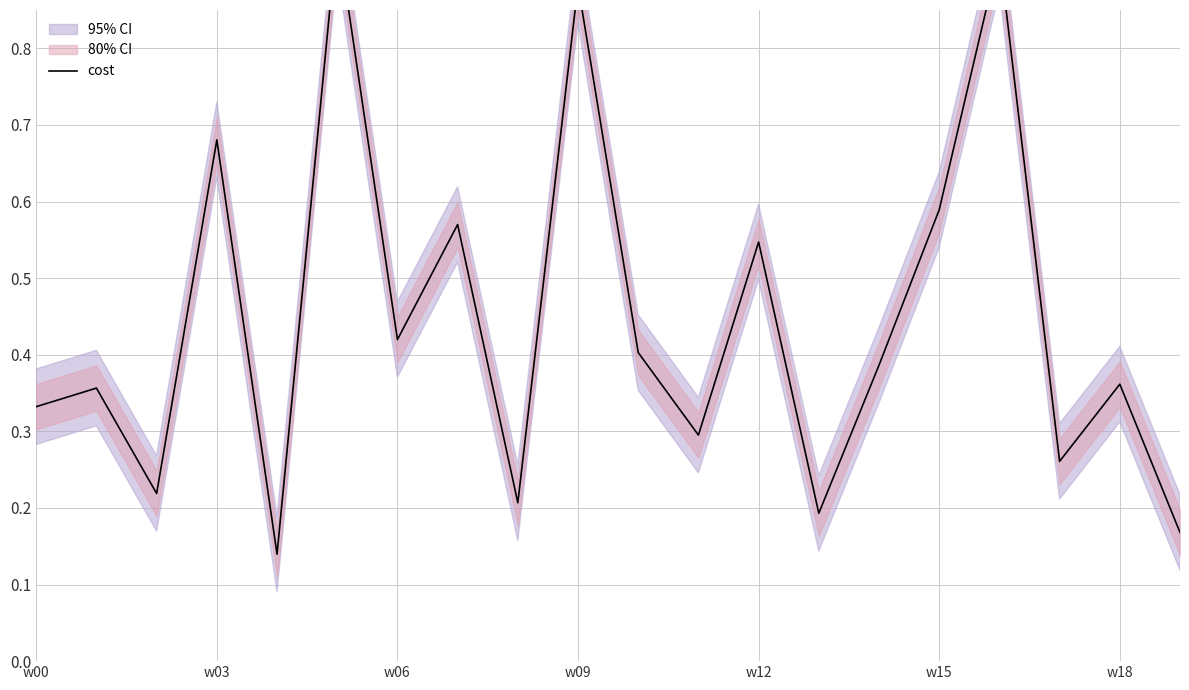

True or false: the data shows 0.1 at 13.

False